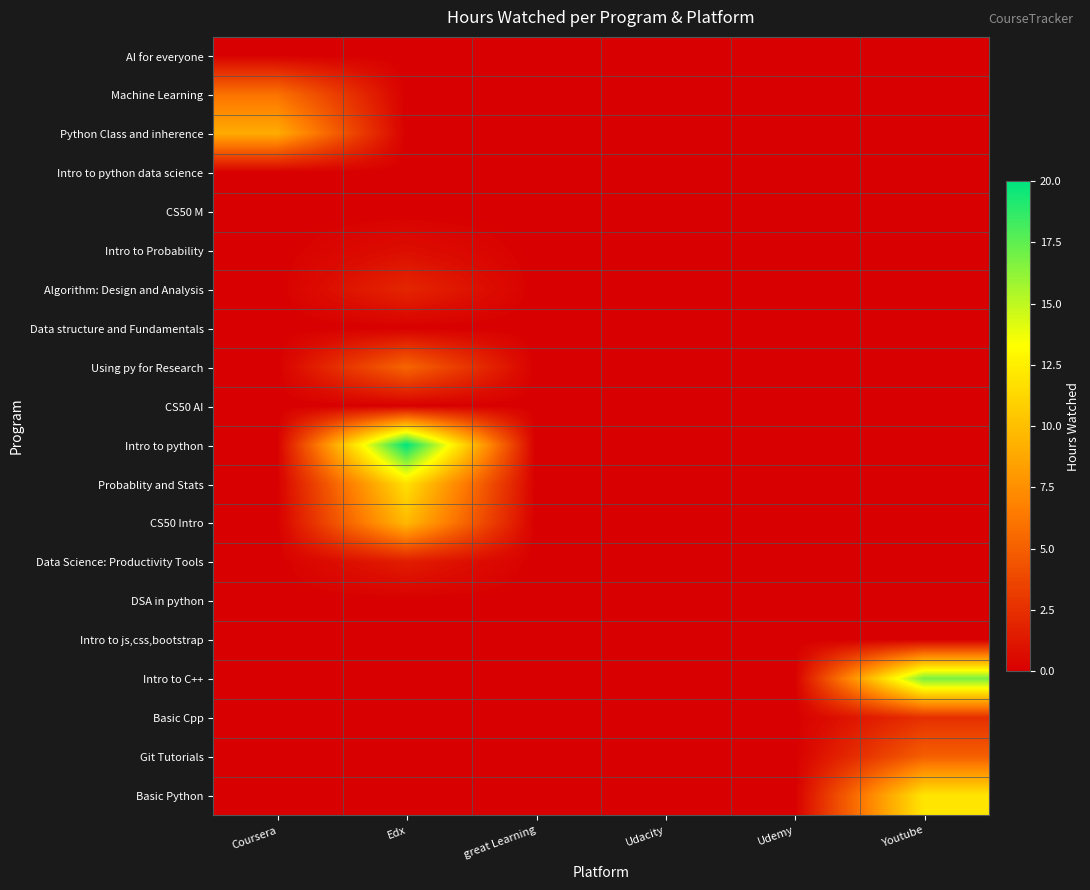

Reading left to right, transcribe all the data shown in this chart.

row_0: Coursera=0.0	Edx=0.0	great Learning=0.0	Udacity=0.0	Udemy=0.0	Youtube=0.0
row_1: Coursera=6.0	Edx=0.0	great Learning=0.0	Udacity=0.0	Udemy=0.0	Youtube=0.0
row_2: Coursera=9.0	Edx=0.0	great Learning=0.0	Udacity=0.0	Udemy=0.0	Youtube=0.0
row_3: Coursera=0.0	Edx=0.0	great Learning=0.0	Udacity=0.0	Udemy=0.0	Youtube=0.0
row_4: Coursera=0.0	Edx=0.0	great Learning=0.0	Udacity=0.0	Udemy=0.0	Youtube=0.0
row_5: Coursera=0.0	Edx=0.8	great Learning=0.0	Udacity=0.0	Udemy=0.0	Youtube=0.0
row_6: Coursera=0.0	Edx=2.0	great Learning=0.0	Udacity=0.0	Udemy=0.0	Youtube=0.0
row_7: Coursera=0.0	Edx=0.0	great Learning=0.0	Udacity=0.0	Udemy=0.0	Youtube=0.0
row_8: Coursera=0.0	Edx=5.3	great Learning=0.0	Udacity=0.0	Udemy=0.0	Youtube=0.0
row_9: Coursera=0.0	Edx=0.0	great Learning=0.0	Udacity=0.0	Udemy=0.0	Youtube=0.0
row_10: Coursera=0.0	Edx=20.0	great Learning=0.0	Udacity=0.0	Udemy=0.0	Youtube=0.0
row_11: Coursera=0.0	Edx=11.8	great Learning=0.0	Udacity=0.0	Udemy=0.0	Youtube=0.0
row_12: Coursera=0.0	Edx=9.7	great Learning=0.0	Udacity=0.0	Udemy=0.0	Youtube=0.0
row_13: Coursera=0.0	Edx=1.5	great Learning=0.0	Udacity=0.0	Udemy=0.0	Youtube=0.0
row_14: Coursera=0.0	Edx=0.0	great Learning=0.0	Udacity=0.0	Udemy=0.0	Youtube=0.0
row_15: Coursera=0.0	Edx=0.0	great Learning=0.0	Udacity=0.0	Udemy=0.0	Youtube=0.0
row_16: Coursera=0.0	Edx=0.0	great Learning=0.0	Udacity=0.0	Udemy=0.0	Youtube=16.8
row_17: Coursera=0.0	Edx=0.0	great Learning=0.0	Udacity=0.0	Udemy=0.0	Youtube=2.5
row_18: Coursera=0.0	Edx=0.0	great Learning=0.0	Udacity=0.0	Udemy=0.0	Youtube=5.0
row_19: Coursera=0.0	Edx=0.0	great Learning=0.0	Udacity=0.0	Udemy=0.0	Youtube=12.0